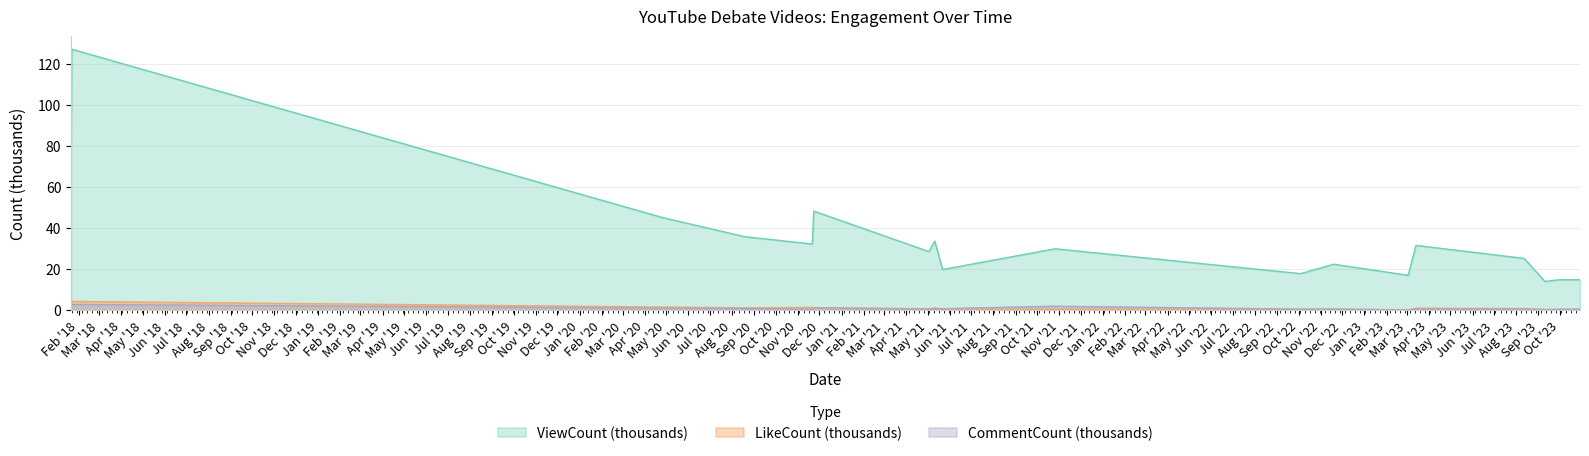

In LikeCount, how many points are higher than both neighbors (excluding endpoints)?

6